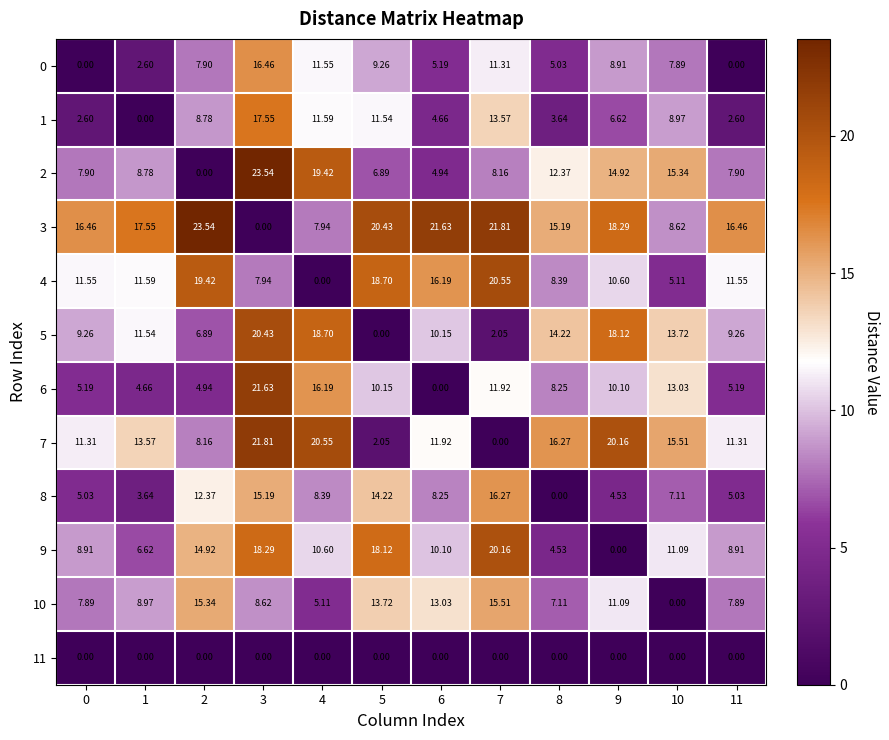

Is the value of 0 at 10 greater than the value of 9 at 10?

No